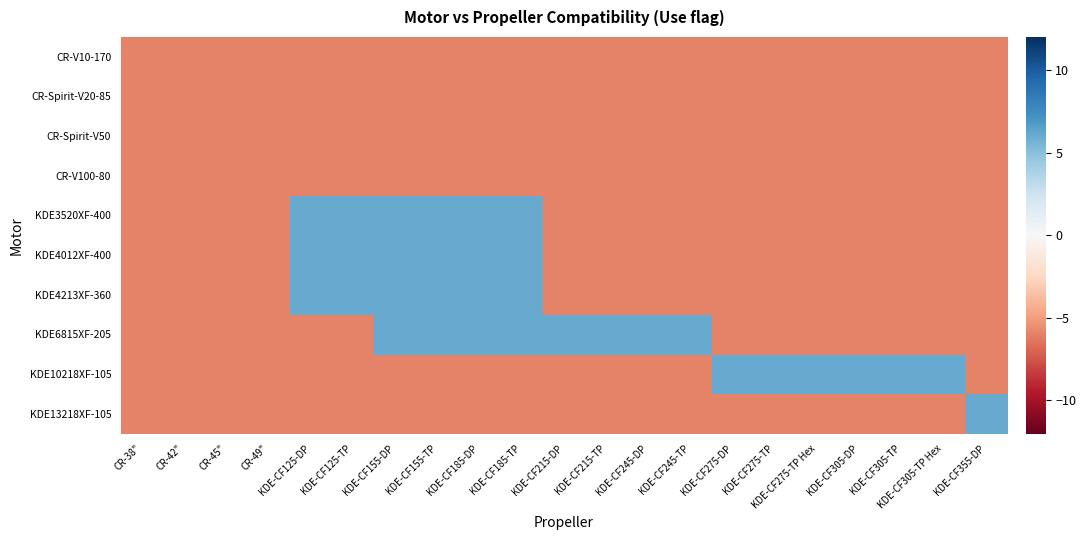

Reading left to right, list all the values displayed in this chart.

CR-V10-170: CR-38"=-6	CR-42"=-6	CR-45"=-6	CR-49"=-6	KDE-CF125-DP=-6	KDE-CF125-TP=-6	KDE-CF155-DP=-6	KDE-CF155-TP=-6	KDE-CF185-DP=-6	KDE-CF185-TP=-6	KDE-CF215-DP=-6	KDE-CF215-TP=-6	KDE-CF245-DP=-6	KDE-CF245-TP=-6	KDE-CF275-DP=-6	KDE-CF275-TP=-6	KDE-CF275-TP Hex=-6	KDE-CF305-DP=-6	KDE-CF305-TP=-6	KDE-CF305-TP Hex=-6	KDE-CF355-DP=-6
CR-Spirit-V20-85: CR-38"=-6	CR-42"=-6	CR-45"=-6	CR-49"=-6	KDE-CF125-DP=-6	KDE-CF125-TP=-6	KDE-CF155-DP=-6	KDE-CF155-TP=-6	KDE-CF185-DP=-6	KDE-CF185-TP=-6	KDE-CF215-DP=-6	KDE-CF215-TP=-6	KDE-CF245-DP=-6	KDE-CF245-TP=-6	KDE-CF275-DP=-6	KDE-CF275-TP=-6	KDE-CF275-TP Hex=-6	KDE-CF305-DP=-6	KDE-CF305-TP=-6	KDE-CF305-TP Hex=-6	KDE-CF355-DP=-6
CR-Spirit-V50: CR-38"=-6	CR-42"=-6	CR-45"=-6	CR-49"=-6	KDE-CF125-DP=-6	KDE-CF125-TP=-6	KDE-CF155-DP=-6	KDE-CF155-TP=-6	KDE-CF185-DP=-6	KDE-CF185-TP=-6	KDE-CF215-DP=-6	KDE-CF215-TP=-6	KDE-CF245-DP=-6	KDE-CF245-TP=-6	KDE-CF275-DP=-6	KDE-CF275-TP=-6	KDE-CF275-TP Hex=-6	KDE-CF305-DP=-6	KDE-CF305-TP=-6	KDE-CF305-TP Hex=-6	KDE-CF355-DP=-6
CR-V100-80: CR-38"=-6	CR-42"=-6	CR-45"=-6	CR-49"=-6	KDE-CF125-DP=-6	KDE-CF125-TP=-6	KDE-CF155-DP=-6	KDE-CF155-TP=-6	KDE-CF185-DP=-6	KDE-CF185-TP=-6	KDE-CF215-DP=-6	KDE-CF215-TP=-6	KDE-CF245-DP=-6	KDE-CF245-TP=-6	KDE-CF275-DP=-6	KDE-CF275-TP=-6	KDE-CF275-TP Hex=-6	KDE-CF305-DP=-6	KDE-CF305-TP=-6	KDE-CF305-TP Hex=-6	KDE-CF355-DP=-6
KDE3520XF-400: CR-38"=-6	CR-42"=-6	CR-45"=-6	CR-49"=-6	KDE-CF125-DP=6	KDE-CF125-TP=6	KDE-CF155-DP=6	KDE-CF155-TP=6	KDE-CF185-DP=6	KDE-CF185-TP=6	KDE-CF215-DP=-6	KDE-CF215-TP=-6	KDE-CF245-DP=-6	KDE-CF245-TP=-6	KDE-CF275-DP=-6	KDE-CF275-TP=-6	KDE-CF275-TP Hex=-6	KDE-CF305-DP=-6	KDE-CF305-TP=-6	KDE-CF305-TP Hex=-6	KDE-CF355-DP=-6
KDE4012XF-400: CR-38"=-6	CR-42"=-6	CR-45"=-6	CR-49"=-6	KDE-CF125-DP=6	KDE-CF125-TP=6	KDE-CF155-DP=6	KDE-CF155-TP=6	KDE-CF185-DP=6	KDE-CF185-TP=6	KDE-CF215-DP=-6	KDE-CF215-TP=-6	KDE-CF245-DP=-6	KDE-CF245-TP=-6	KDE-CF275-DP=-6	KDE-CF275-TP=-6	KDE-CF275-TP Hex=-6	KDE-CF305-DP=-6	KDE-CF305-TP=-6	KDE-CF305-TP Hex=-6	KDE-CF355-DP=-6
KDE4213XF-360: CR-38"=-6	CR-42"=-6	CR-45"=-6	CR-49"=-6	KDE-CF125-DP=6	KDE-CF125-TP=6	KDE-CF155-DP=6	KDE-CF155-TP=6	KDE-CF185-DP=6	KDE-CF185-TP=6	KDE-CF215-DP=-6	KDE-CF215-TP=-6	KDE-CF245-DP=-6	KDE-CF245-TP=-6	KDE-CF275-DP=-6	KDE-CF275-TP=-6	KDE-CF275-TP Hex=-6	KDE-CF305-DP=-6	KDE-CF305-TP=-6	KDE-CF305-TP Hex=-6	KDE-CF355-DP=-6
KDE6815XF-205: CR-38"=-6	CR-42"=-6	CR-45"=-6	CR-49"=-6	KDE-CF125-DP=-6	KDE-CF125-TP=-6	KDE-CF155-DP=6	KDE-CF155-TP=6	KDE-CF185-DP=6	KDE-CF185-TP=6	KDE-CF215-DP=6	KDE-CF215-TP=6	KDE-CF245-DP=6	KDE-CF245-TP=6	KDE-CF275-DP=-6	KDE-CF275-TP=-6	KDE-CF275-TP Hex=-6	KDE-CF305-DP=-6	KDE-CF305-TP=-6	KDE-CF305-TP Hex=-6	KDE-CF355-DP=-6
KDE10218XF-105: CR-38"=-6	CR-42"=-6	CR-45"=-6	CR-49"=-6	KDE-CF125-DP=-6	KDE-CF125-TP=-6	KDE-CF155-DP=-6	KDE-CF155-TP=-6	KDE-CF185-DP=-6	KDE-CF185-TP=-6	KDE-CF215-DP=-6	KDE-CF215-TP=-6	KDE-CF245-DP=-6	KDE-CF245-TP=-6	KDE-CF275-DP=6	KDE-CF275-TP=6	KDE-CF275-TP Hex=6	KDE-CF305-DP=6	KDE-CF305-TP=6	KDE-CF305-TP Hex=6	KDE-CF355-DP=-6
KDE13218XF-105: CR-38"=-6	CR-42"=-6	CR-45"=-6	CR-49"=-6	KDE-CF125-DP=-6	KDE-CF125-TP=-6	KDE-CF155-DP=-6	KDE-CF155-TP=-6	KDE-CF185-DP=-6	KDE-CF185-TP=-6	KDE-CF215-DP=-6	KDE-CF215-TP=-6	KDE-CF245-DP=-6	KDE-CF245-TP=-6	KDE-CF275-DP=-6	KDE-CF275-TP=-6	KDE-CF275-TP Hex=-6	KDE-CF305-DP=-6	KDE-CF305-TP=-6	KDE-CF305-TP Hex=-6	KDE-CF355-DP=6